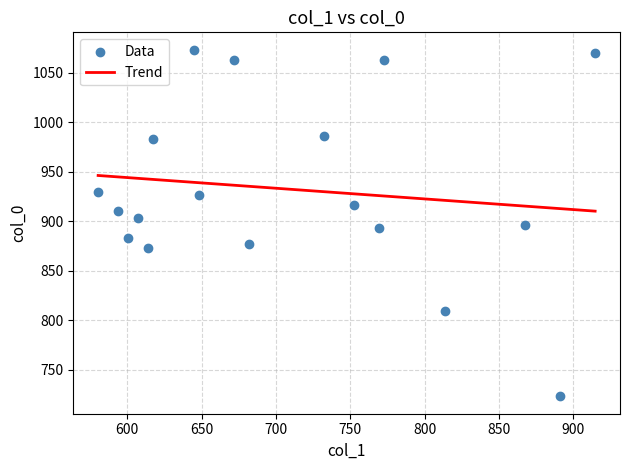

What is the range of Y values (max minus min)?

350.0